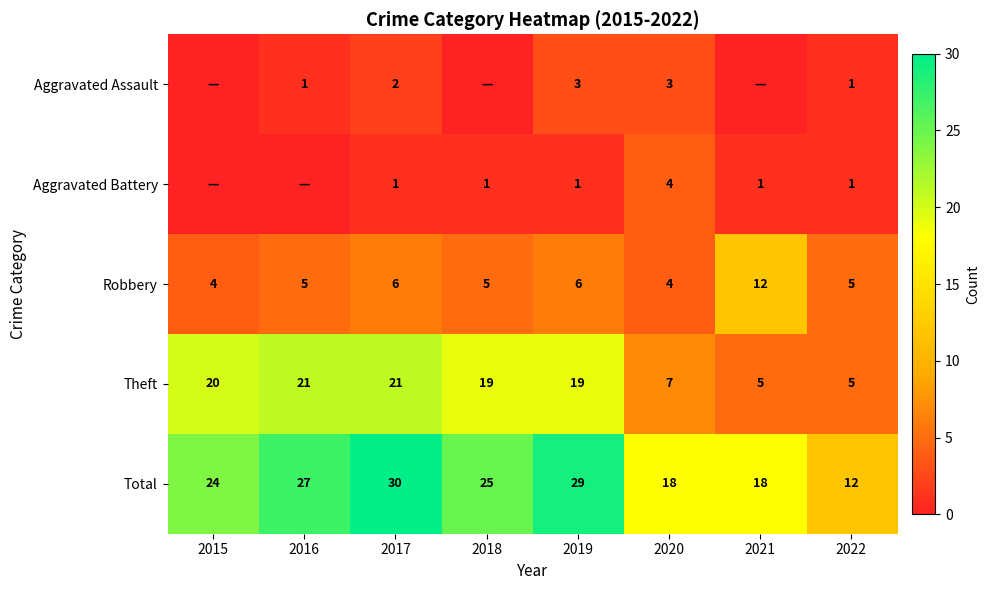

At which category is the sum across all series the highest?

2017